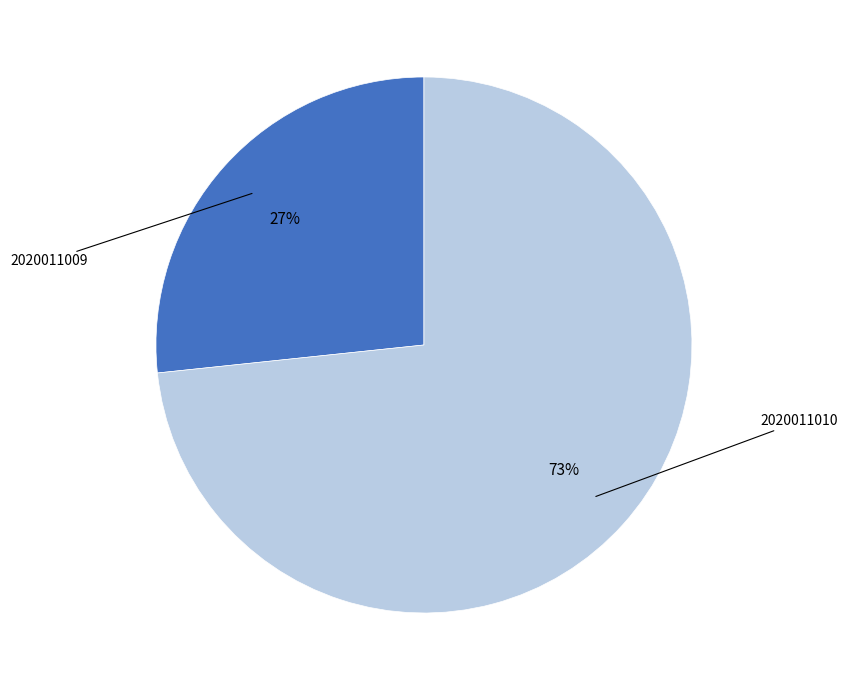

To the nearest percent, what is the average slice percentage?

50%